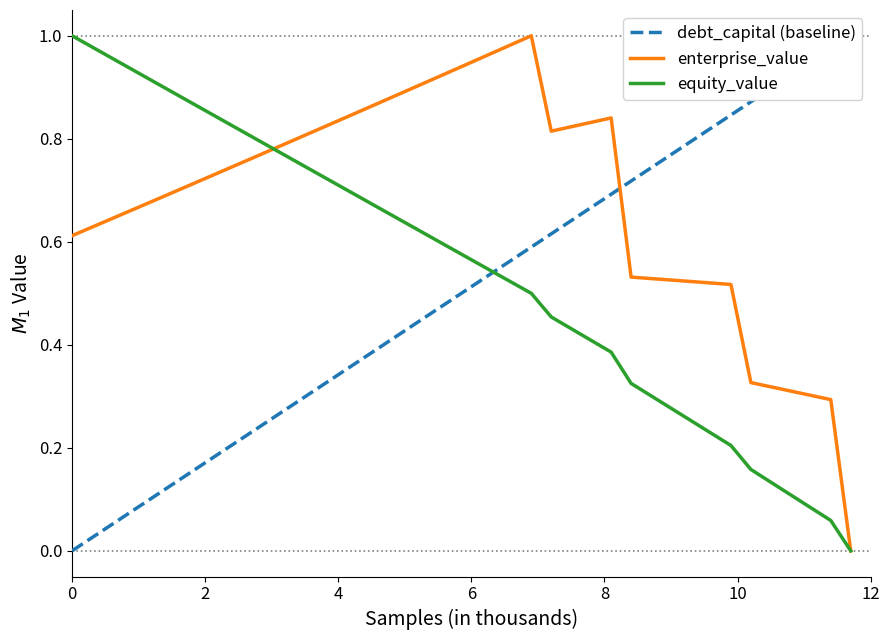

How many lines are shown in the chart?

3